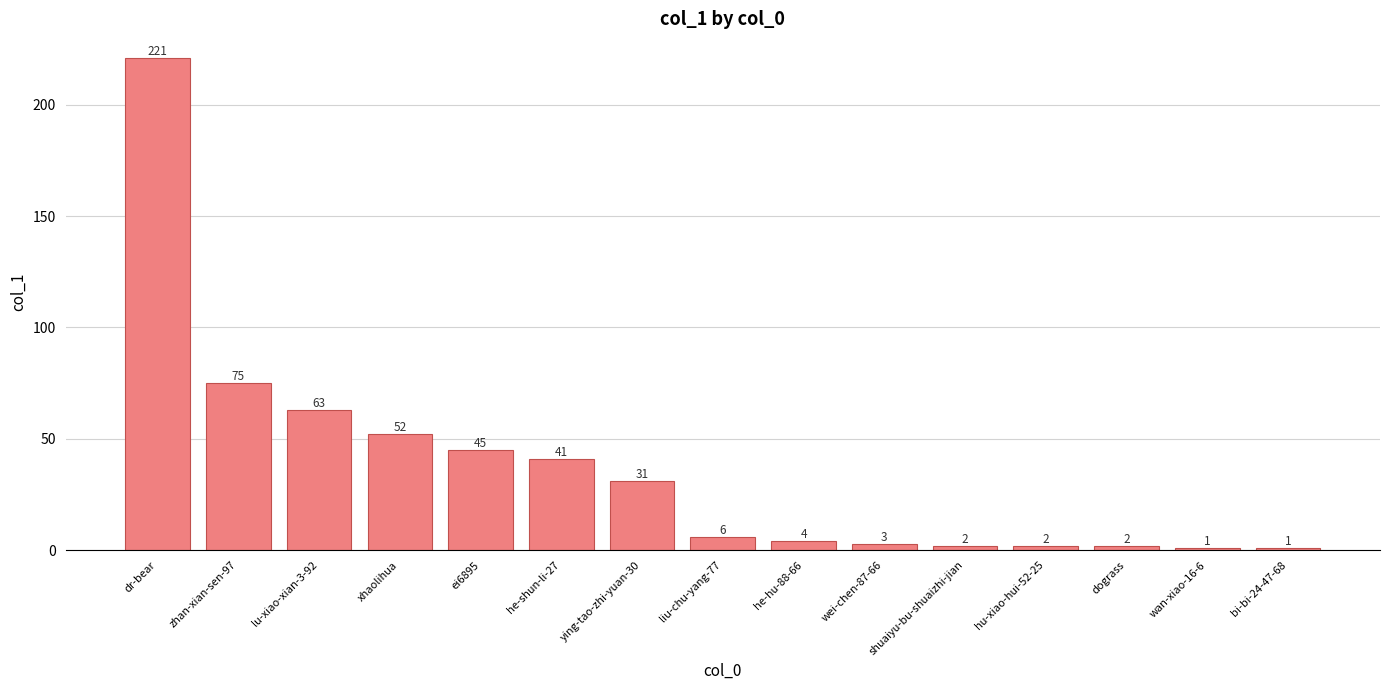

Reading right to left, list all the values displayed in this chart.

bi-bi-24-47-68=1	wan-xiao-16-6=1	dograss=2	hu-xiao-hui-52-25=2	shuaiyu-bu-shuaizhi-jian=2	wei-chen-87-66=3	he-hu-88-66=4	liu-chu-yang-77=6	ying-tao-zhi-yuan-30=31	he-shun-li-27=41	ei6895=45	xhaolihua=52	lu-xiao-xian-3-92=63	zhan-xian-sen-97=75	dr-bear=221